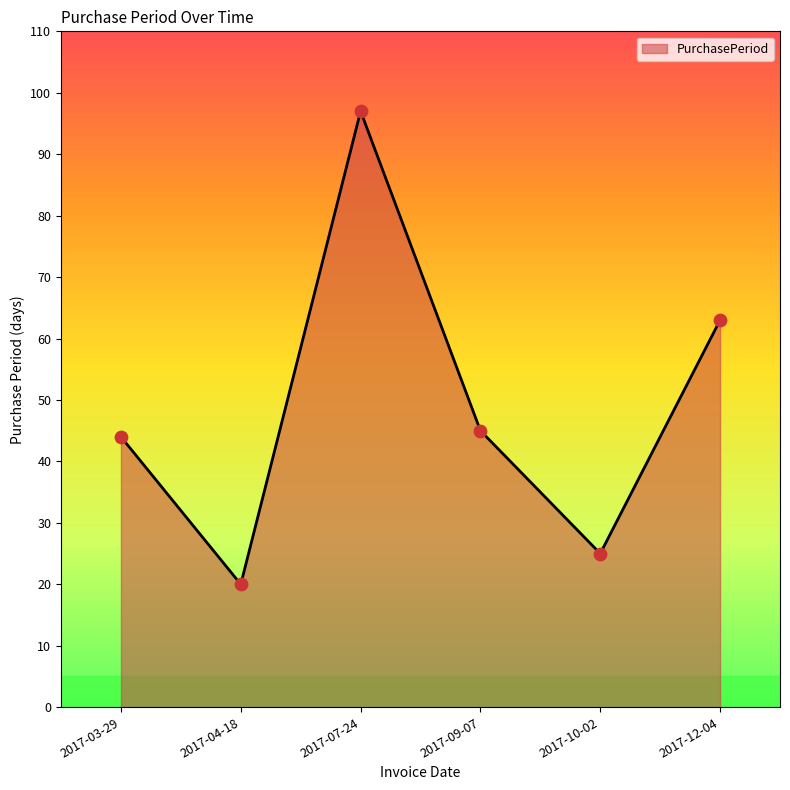

What is the ratio of the value at 2017-03-29 to the value at 2017-09-07?

1.0